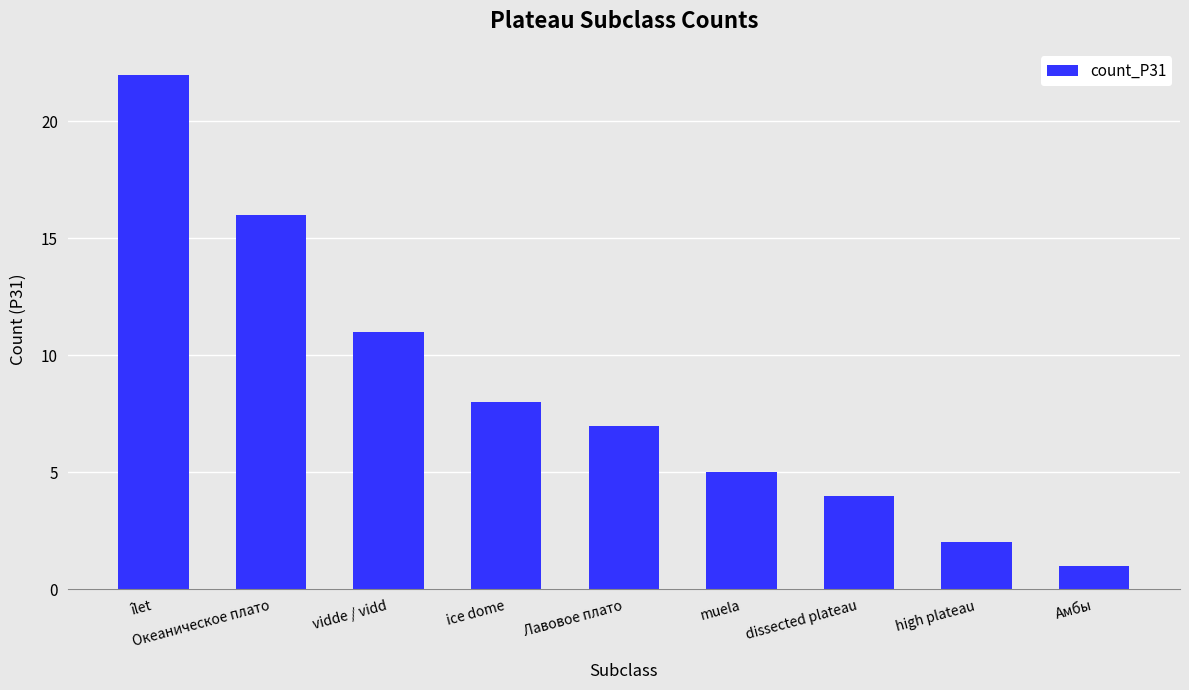

What is the value of the 7th bar from the left?

4